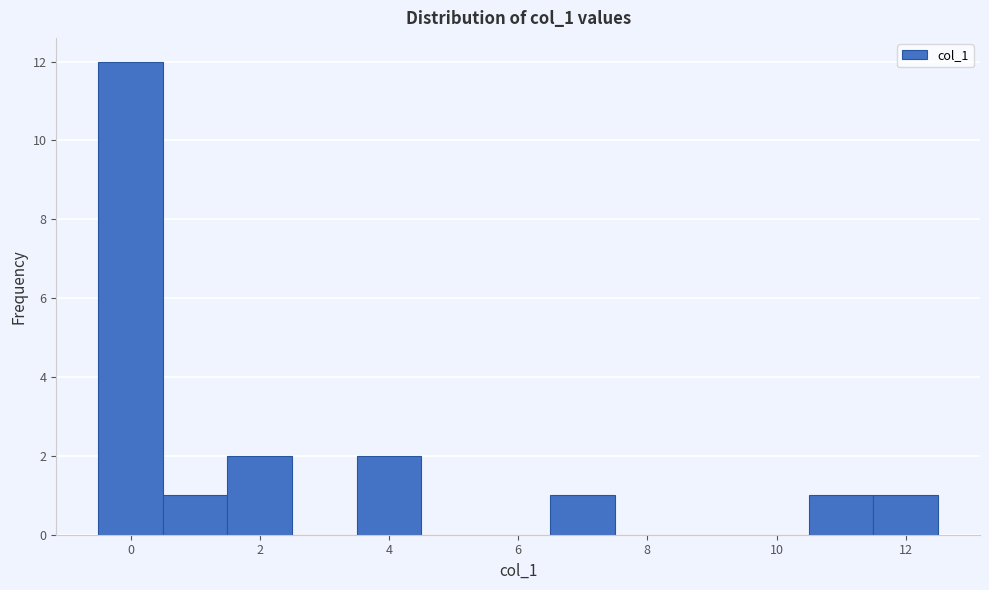

Which range on the x-axis has the tallest bar?

-0.5 to 0.5